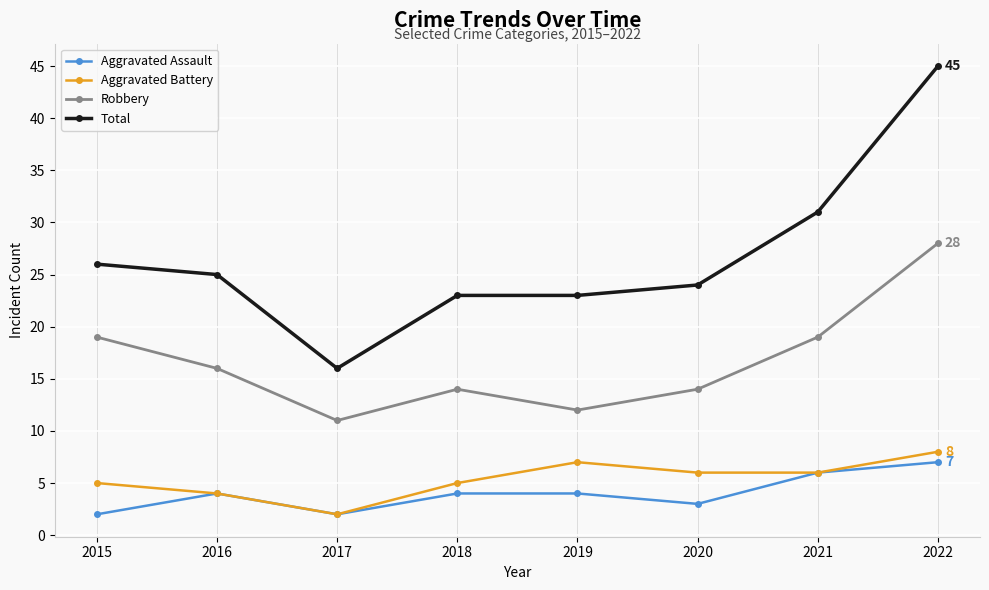

Does the chart have visible grid lines?

Yes